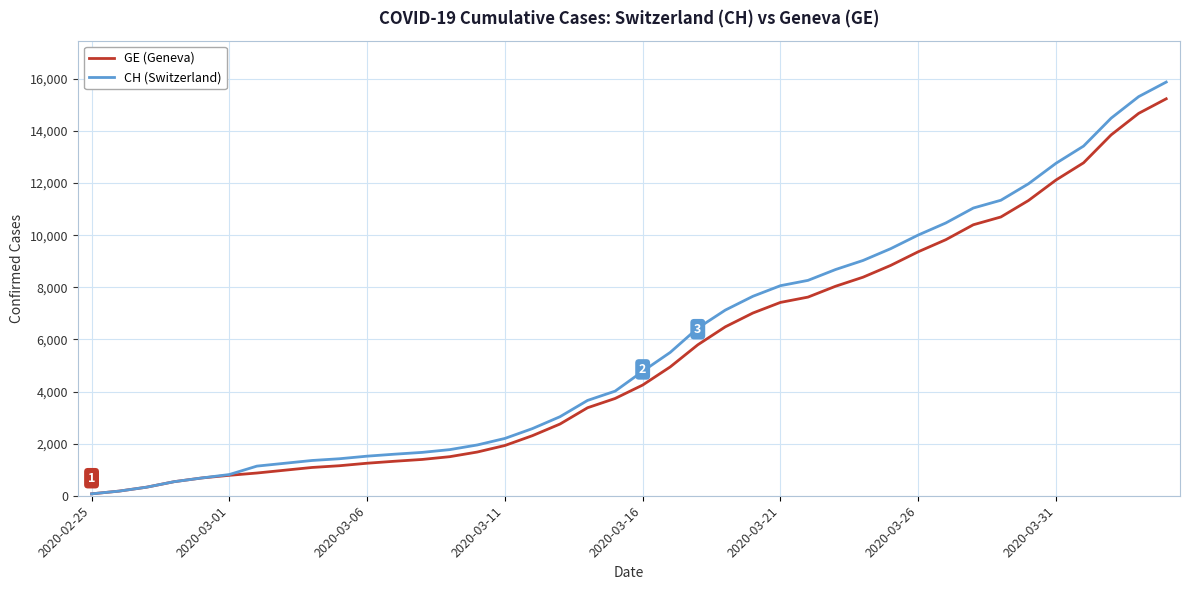

Which series has the widest spread of values?

CH (Switzerland)